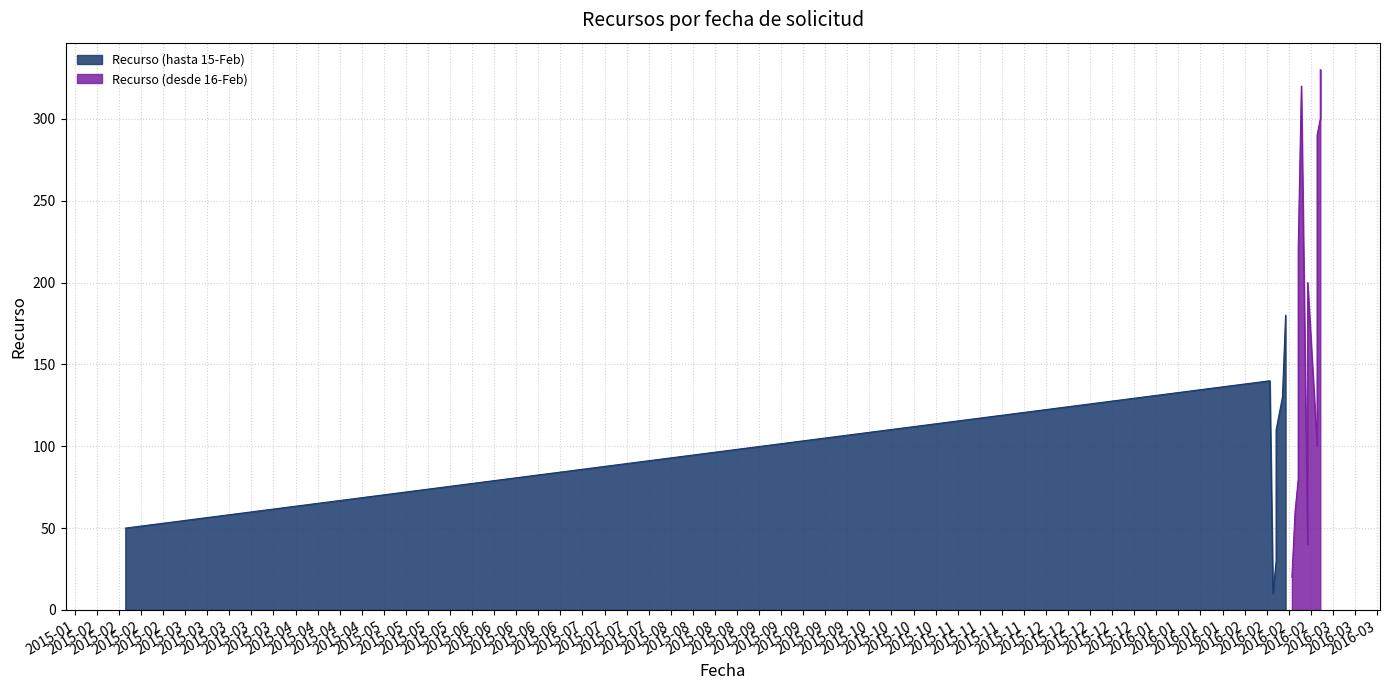

What is the greatest value displayed?

330